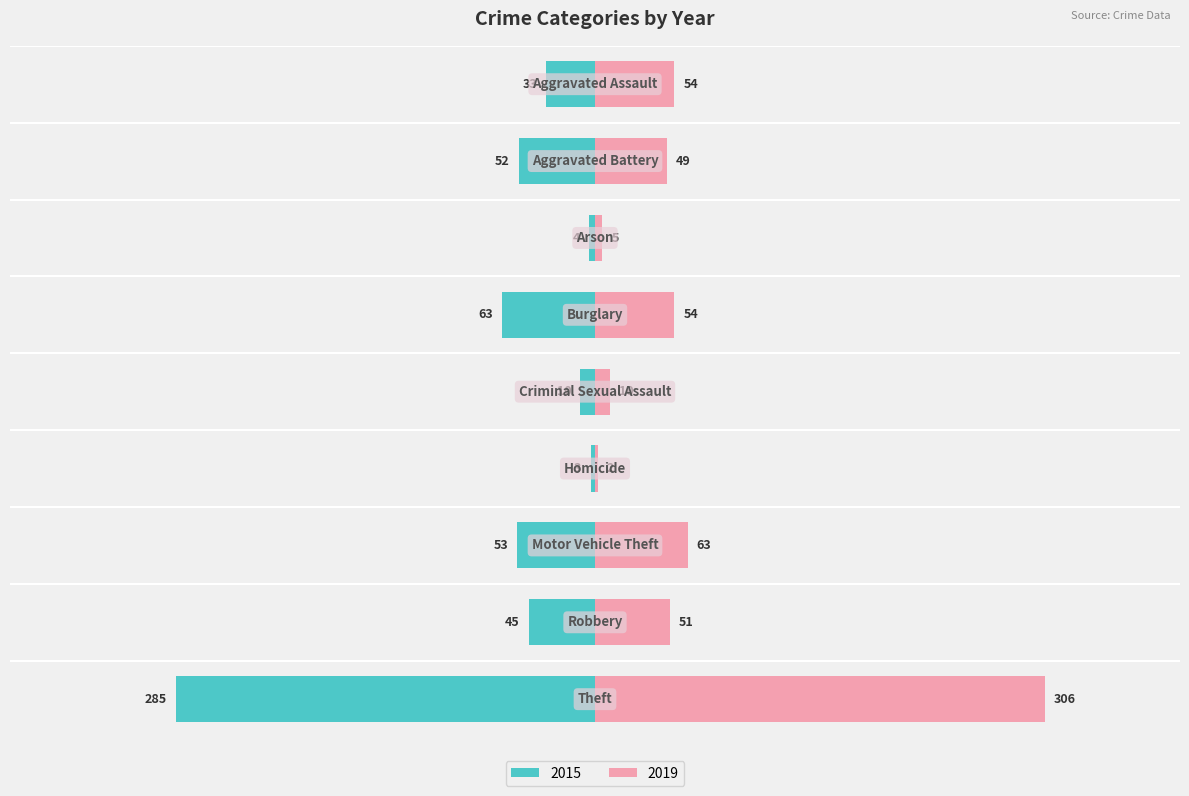

The value of 2019 at Arson is 5. True or false?

True